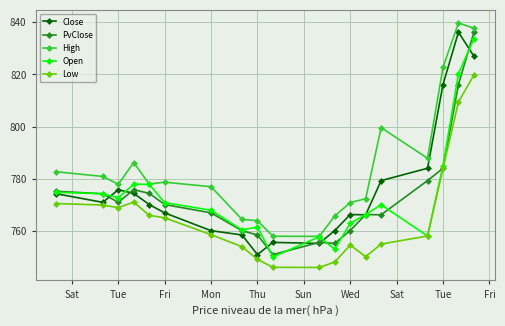

What is the sum of all High values?

14902.0